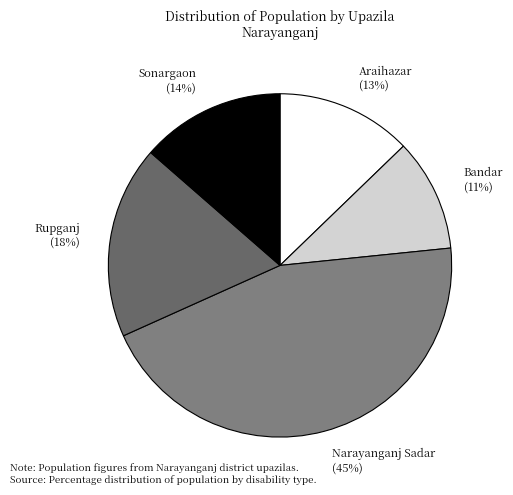

Rank the categories by value from lowest to highest.

Bandar, Araihazar, Sonargaon, Rupganj, Narayanganj Sadar